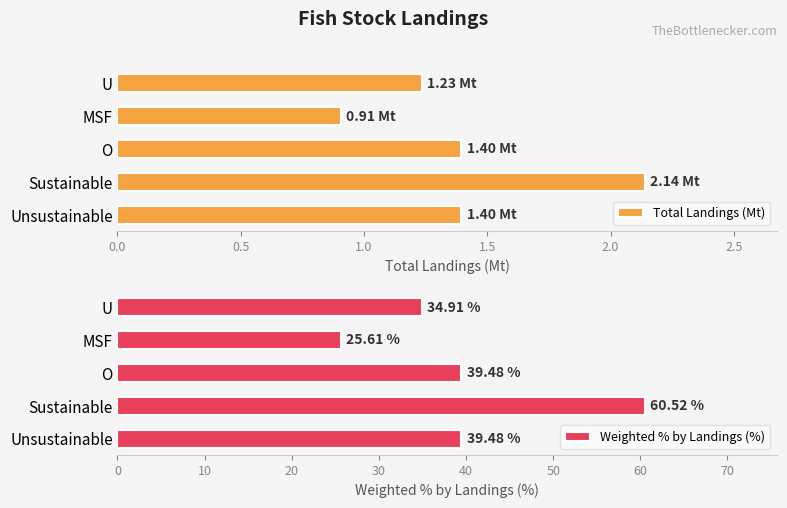

The Weighted % by Landings (%) series shows 22.1 at Sustainable. True or false?

False